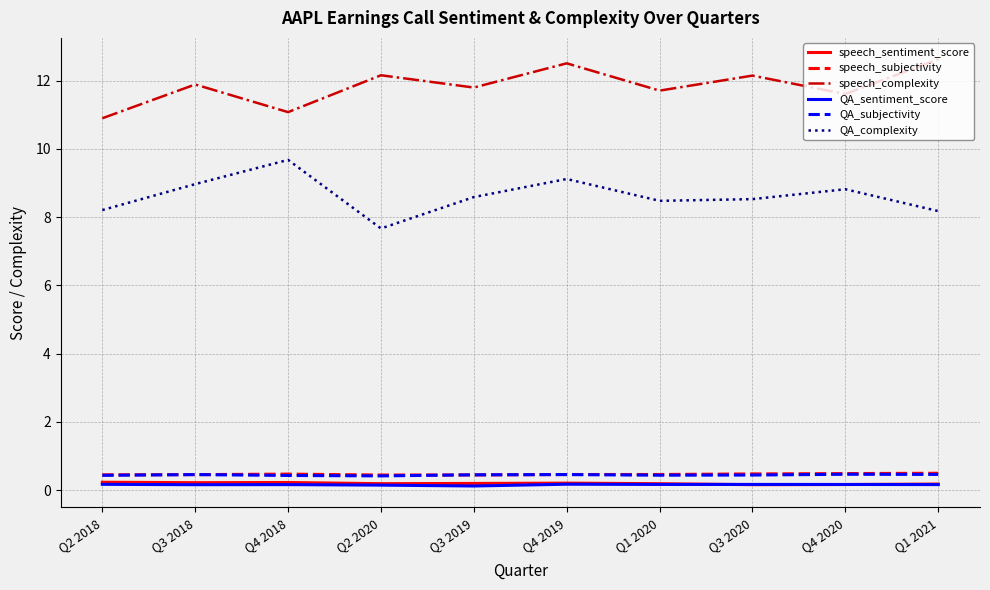

What is the minimum value for QA_complexity?

7.7